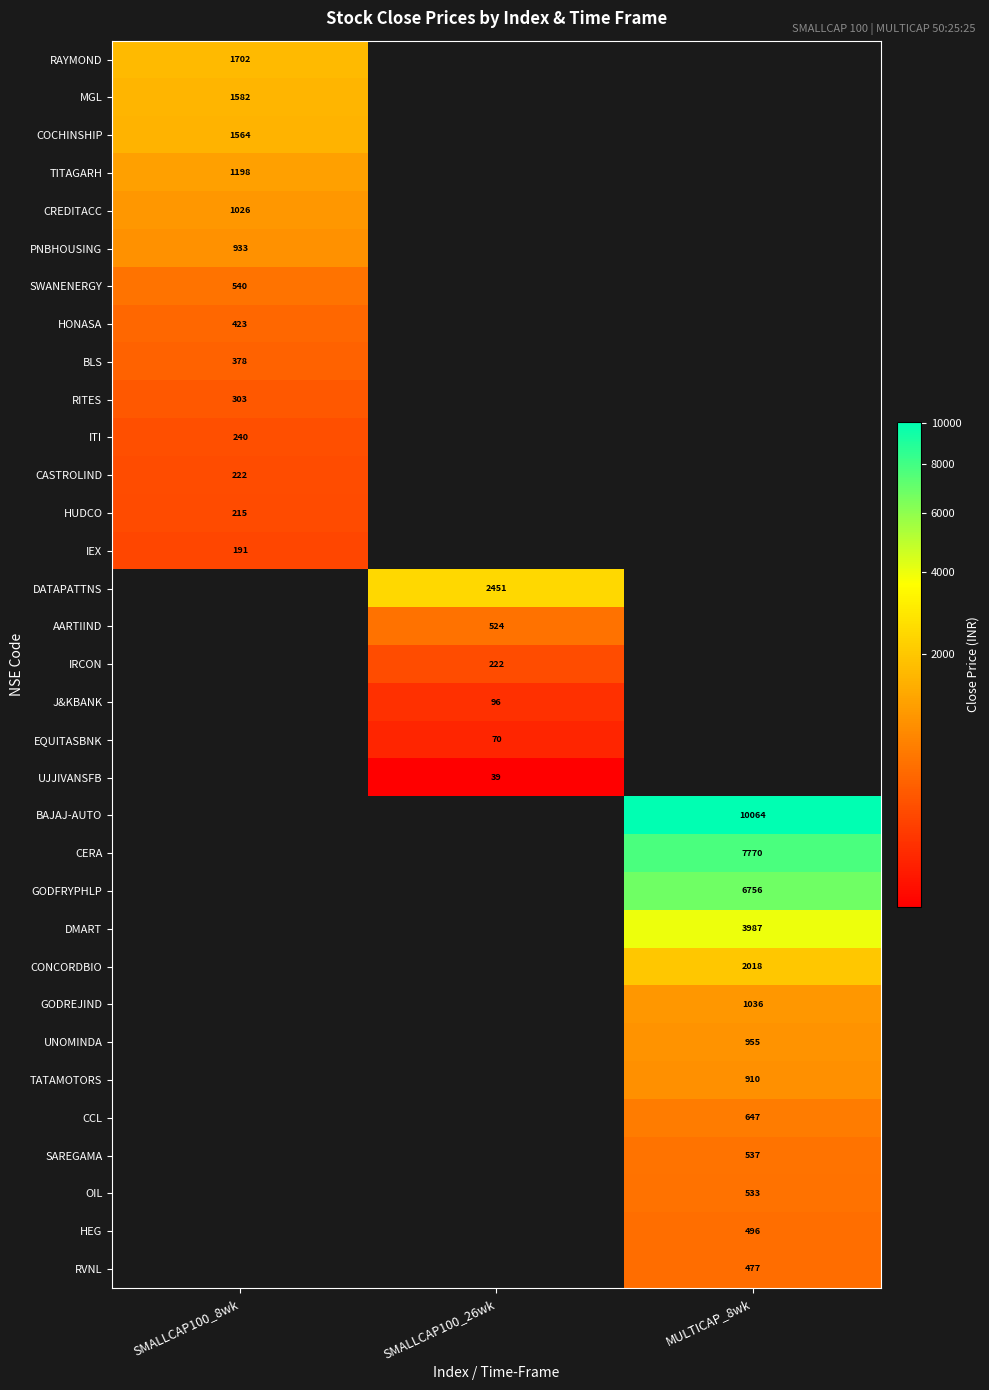

What is the spread (max minus min) of values at SMALLCAP100_8wk?

1510.9